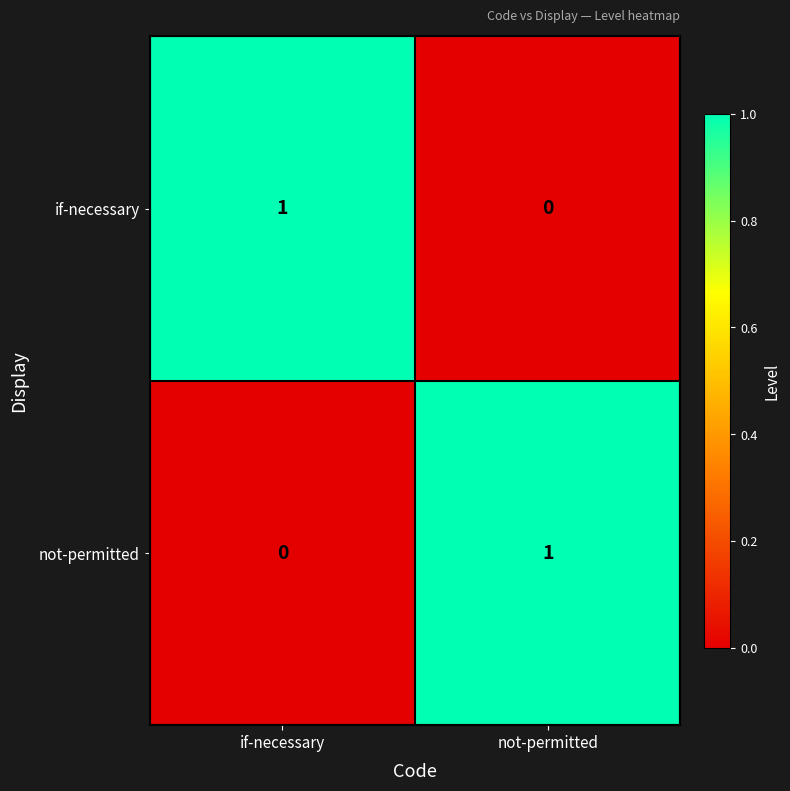

Is the value of not-permitted at if-necessary greater than the value of if-necessary at if-necessary?

No